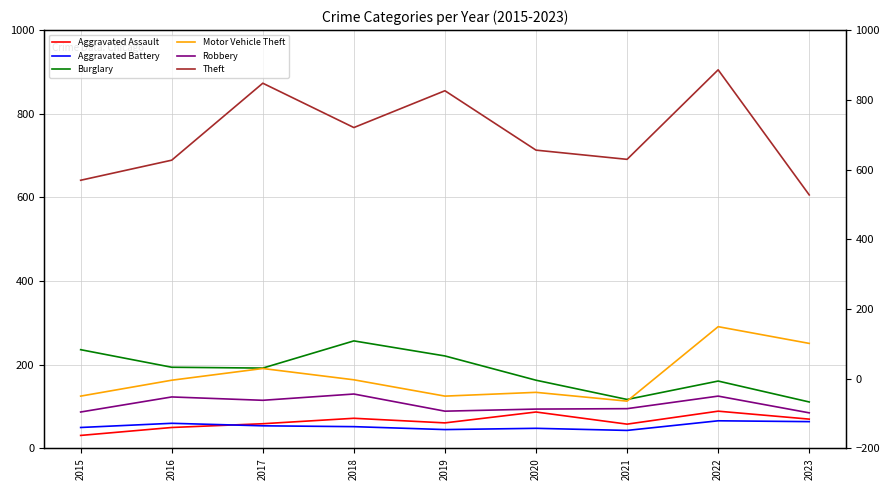

In Aggravated Battery, how many points are lower than both neighbors (excluding endpoints)?

2